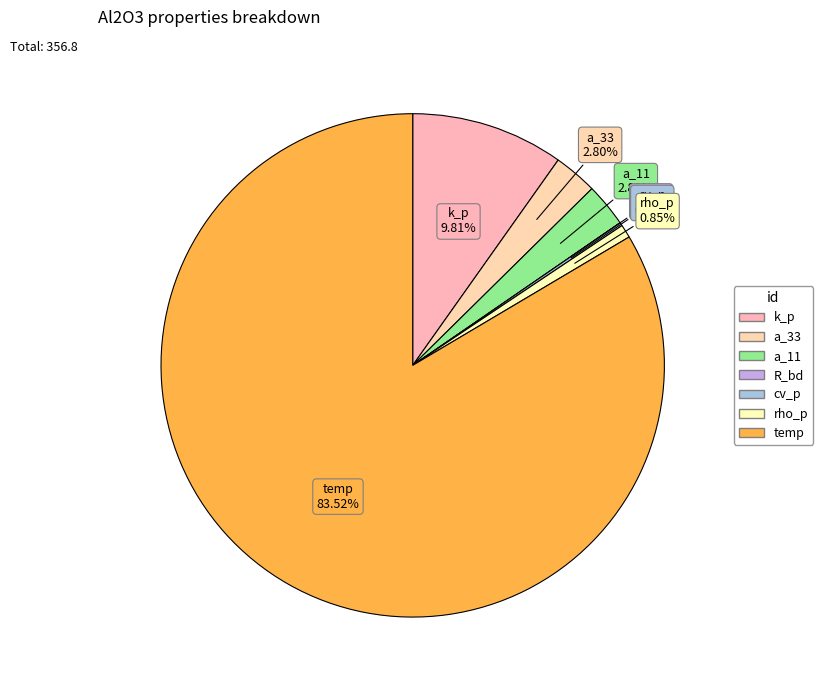

Which category has the smallest portion of the pie?

R_bd